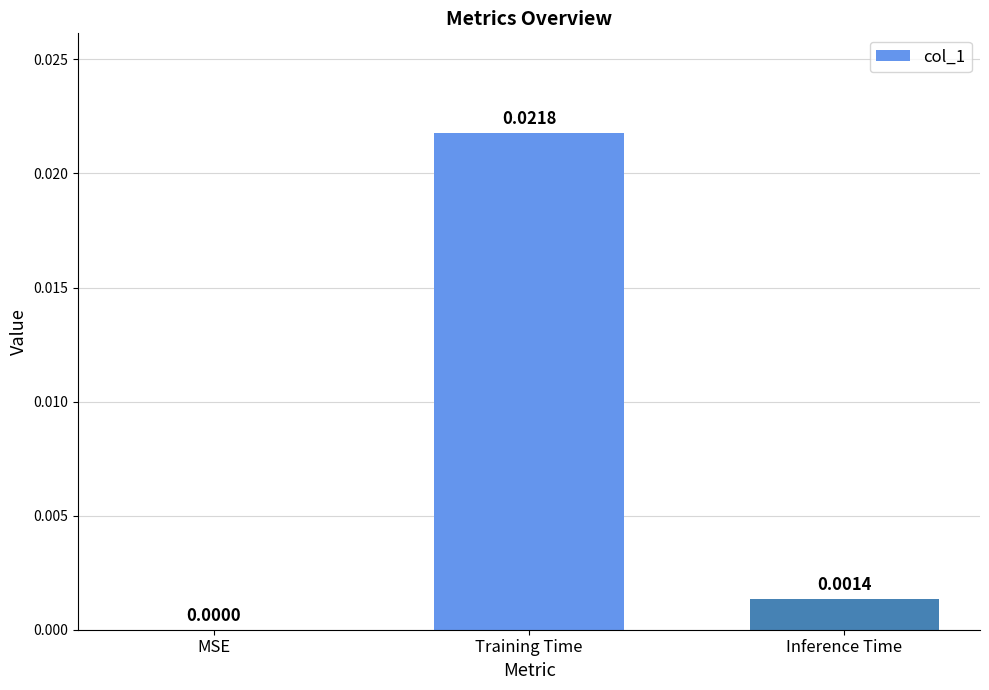

Which category has the highest value across all series?

Training Time